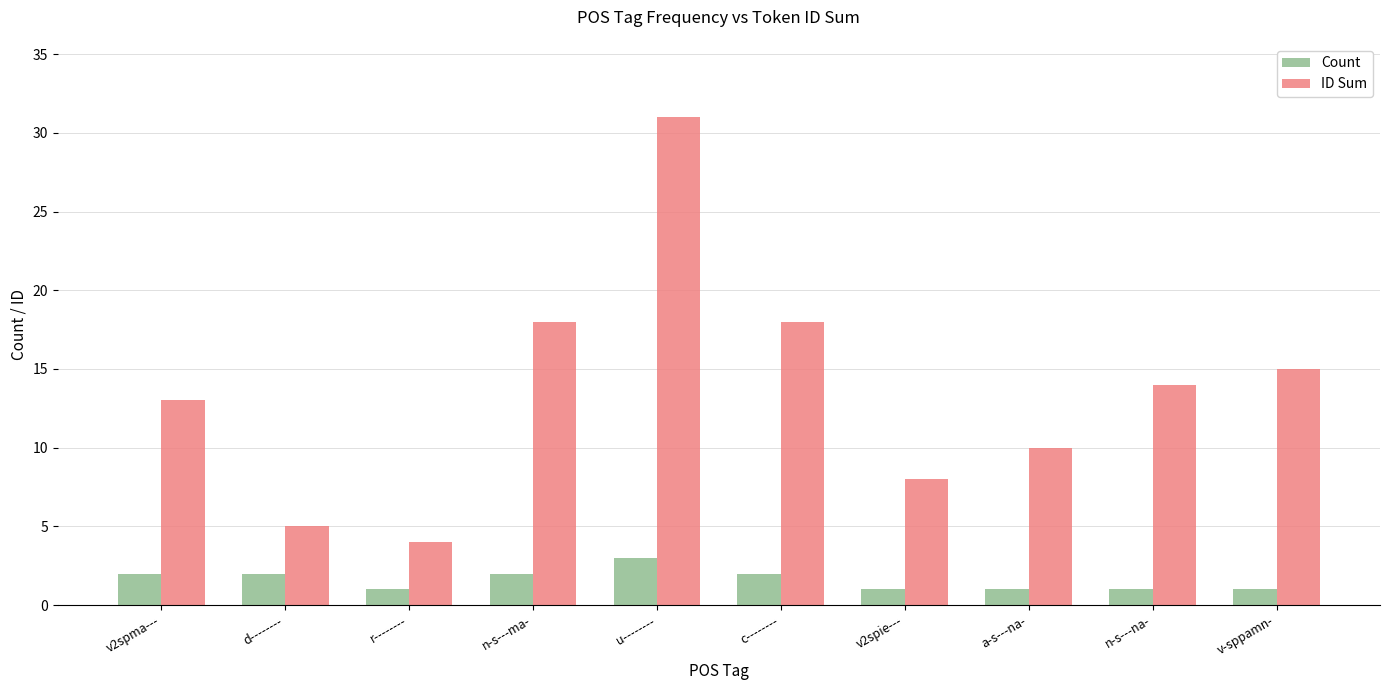

Does the chart contain stacked bars?

No